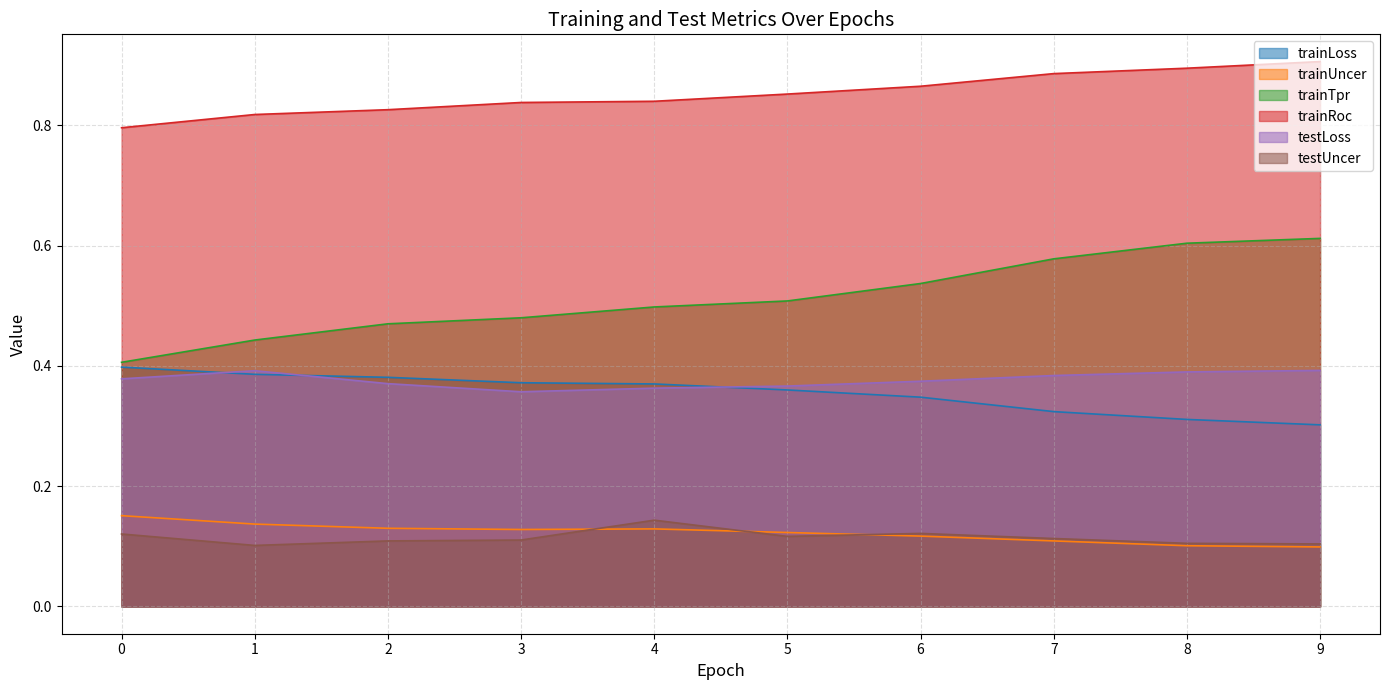

Reading right to left, transcribe all the data shown in this chart.

trainLoss: 0.3	0.3	0.3	0.3	0.4	0.4	0.4	0.4	0.4	0.4
trainUncer: 0.1	0.1	0.1	0.1	0.1	0.1	0.1	0.1	0.1	0.2
trainTpr: 0.6	0.6	0.6	0.5	0.5	0.5	0.5	0.5	0.4	0.4
trainRoc: 0.9	0.9	0.9	0.9	0.9	0.8	0.8	0.8	0.8	0.8
testLoss: 0.4	0.4	0.4	0.4	0.4	0.4	0.4	0.4	0.4	0.4
testUncer: 0.1	0.1	0.1	0.1	0.1	0.1	0.1	0.1	0.1	0.1